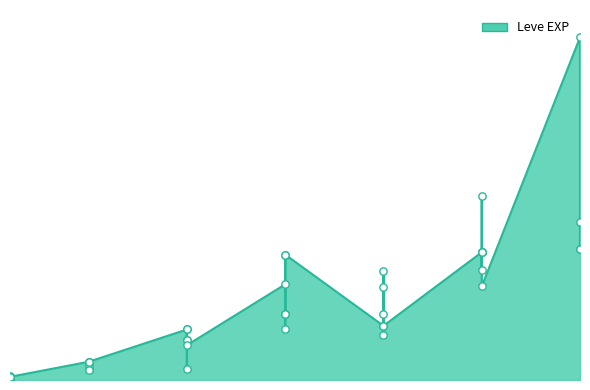

What is the change in value from 5 to 10?

+7760